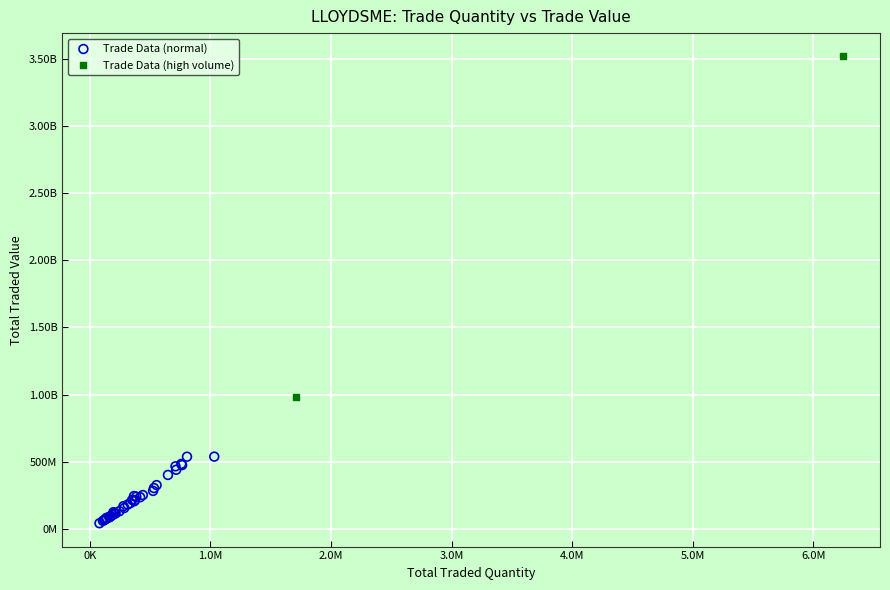

What are all the series names shown in the legend?

Trade Data (normal), Trade Data (high volume)